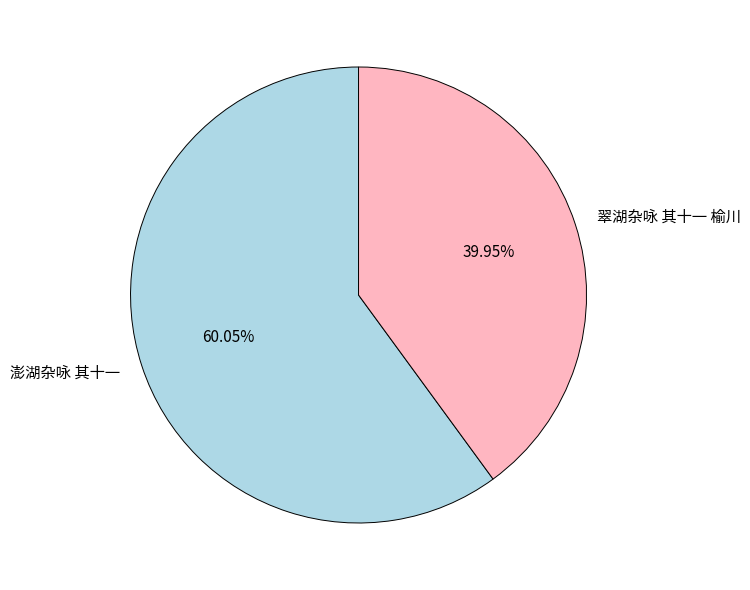

What is the largest slice in the pie chart?

澎湖杂咏 其十一